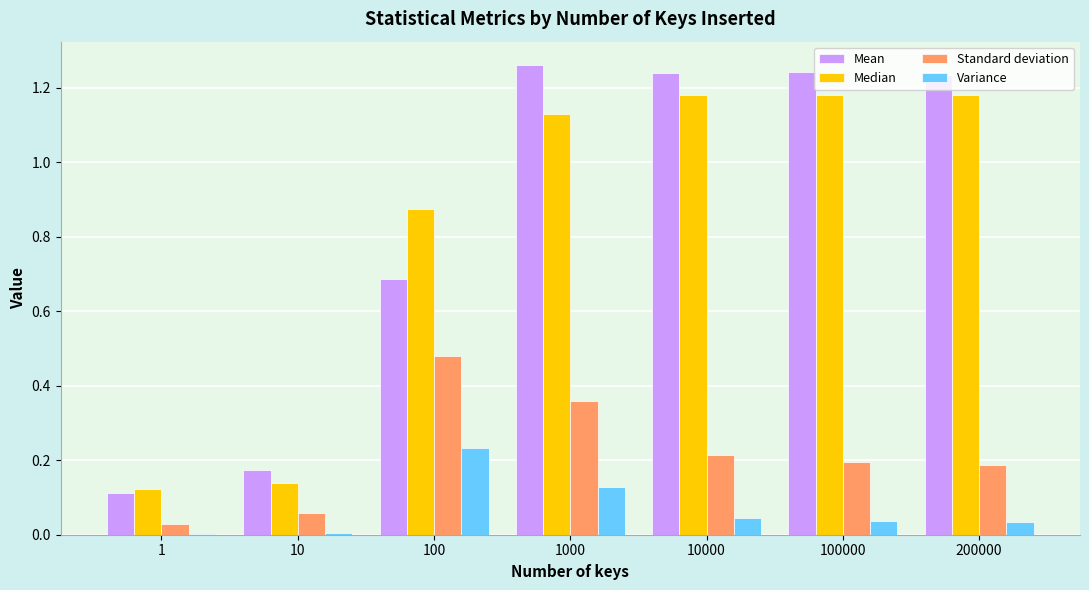

Are the bars horizontal?

No